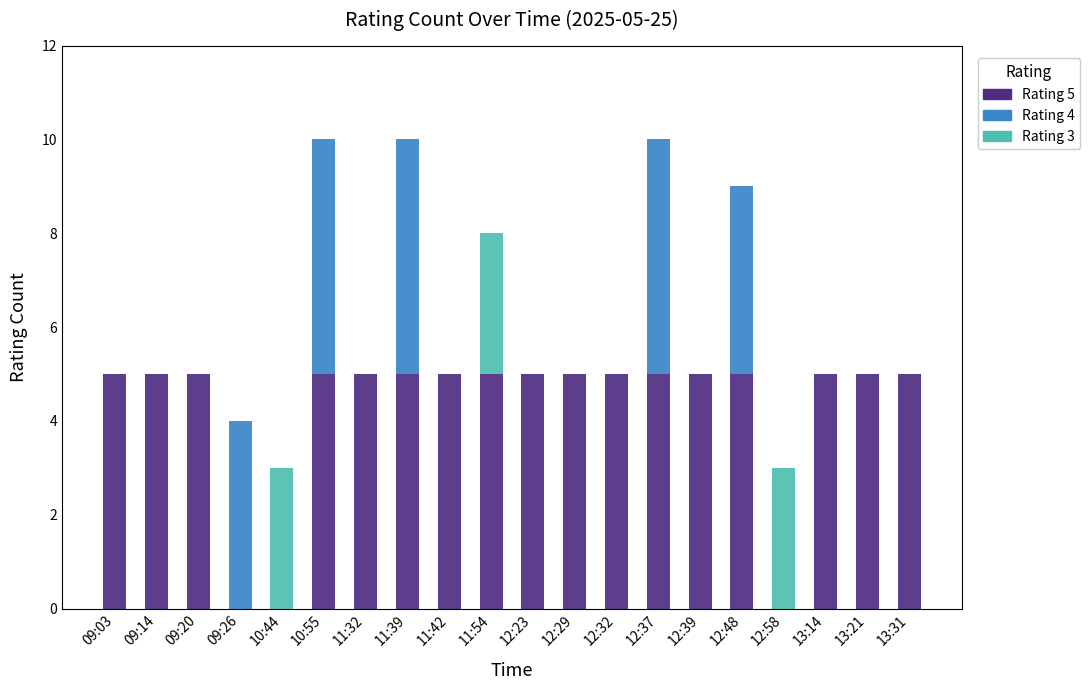

The Rating 5 series shows 9 at 12:29. True or false?

False